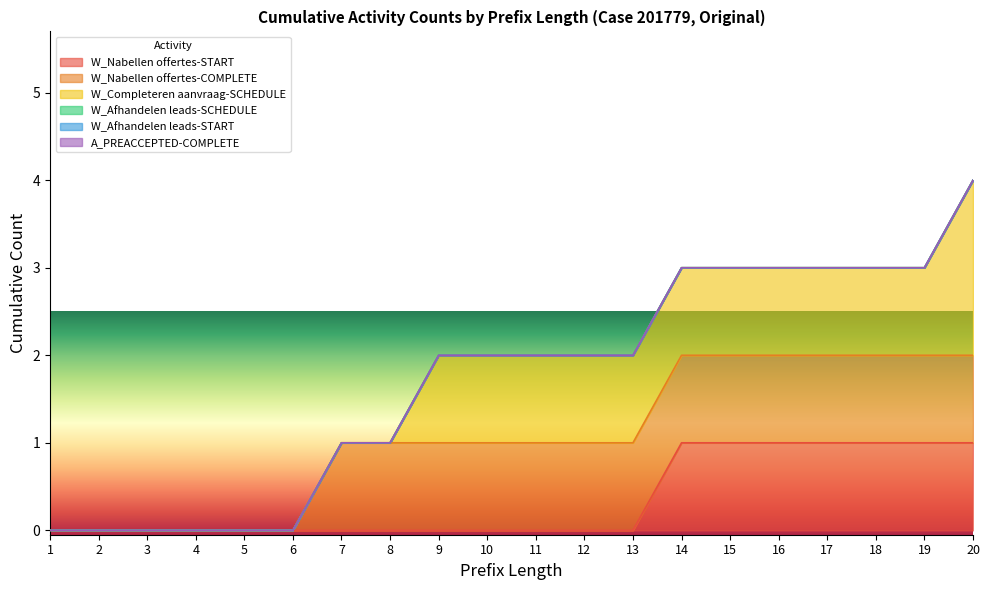

True or false: W_Afhandelen leads-START and W_Completeren aanvraag-SCHEDULE intersect in this chart.

False